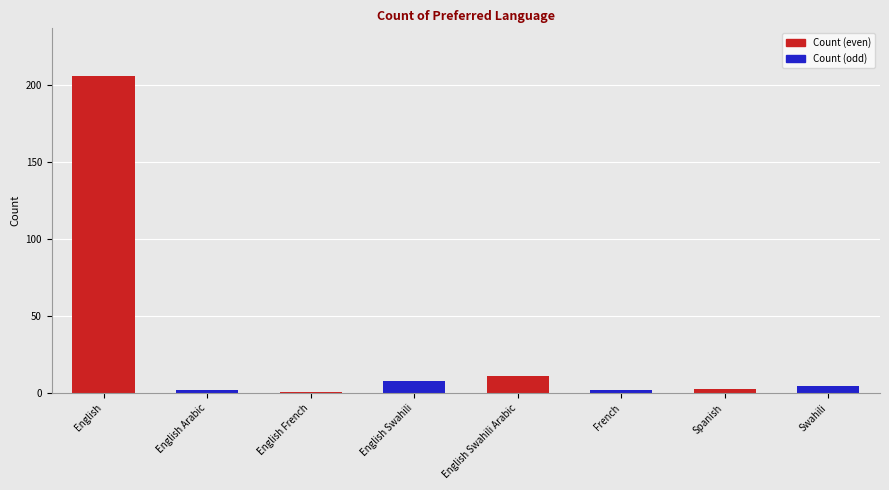

What is the ratio of the value at English Swahili to the value at English Swahili Arabic?

0.7